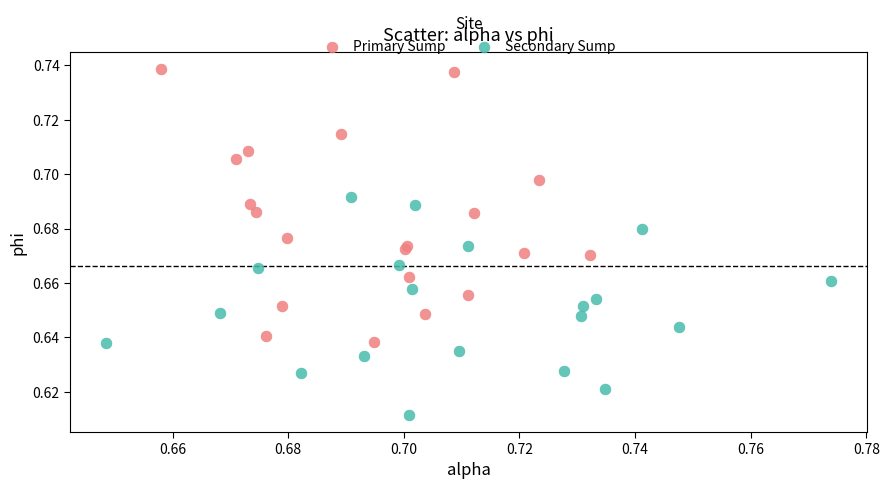

Which series reaches the minimum Y coordinate?

Secondary Sump